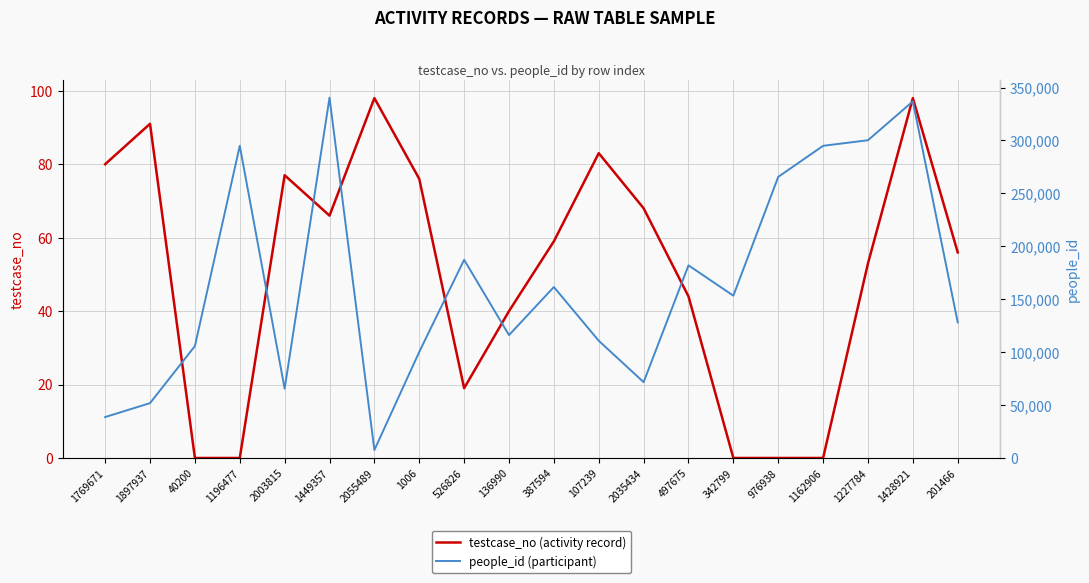

Reading left to right, extract all data points from this chart.

testcase_no (activity record): 1769671=80	1897937=91	40200=0	1196477=0	2003815=77	1449357=66	2055489=98	1006=76	526826=19	136990=40	387594=59	107239=83	2035434=68	497675=44	342799=0	976938=0	1162906=0	1227784=53	1428921=98	201466=56
people_id (participant): 1769671=38659	1897937=51820	40200=105739	1196477=294918	2003815=65491	1449357=340339	2055489=7497	1006=100223	526826=187222	136990=116098	387594=161508	107239=110750	2035434=71658	497675=181973	342799=153339	976938=265578	1162906=294918	1227784=300192	1428921=336882	201466=128144